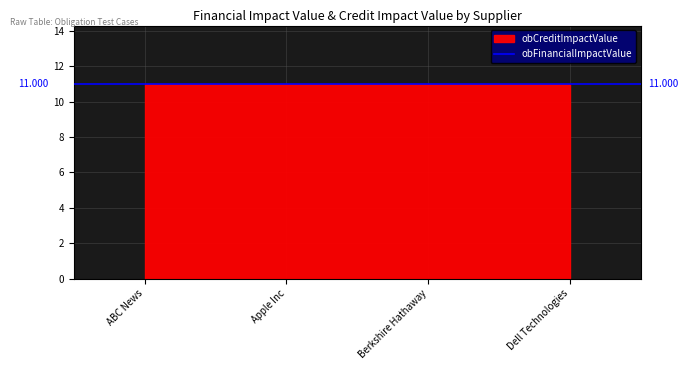

At which category does the chart reach its peak across all series?

ABC News